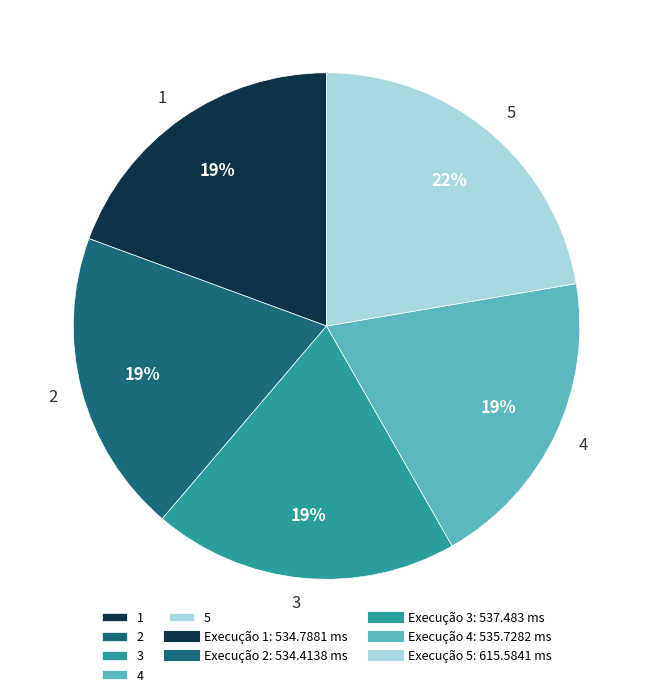

Which slice is the largest?

5